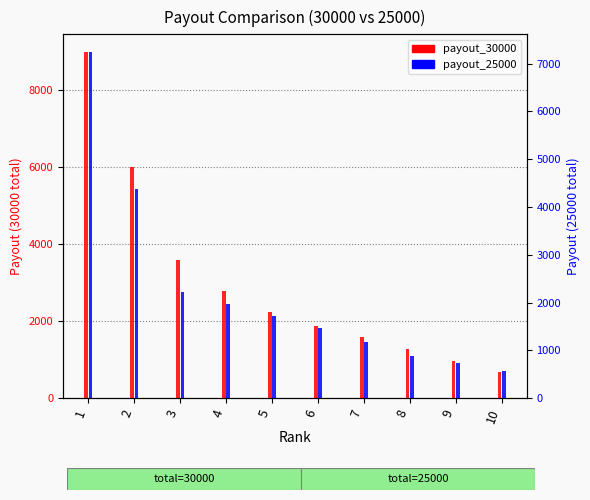

What is the value of the payout_30000 bar at the 6th from the left?

1875